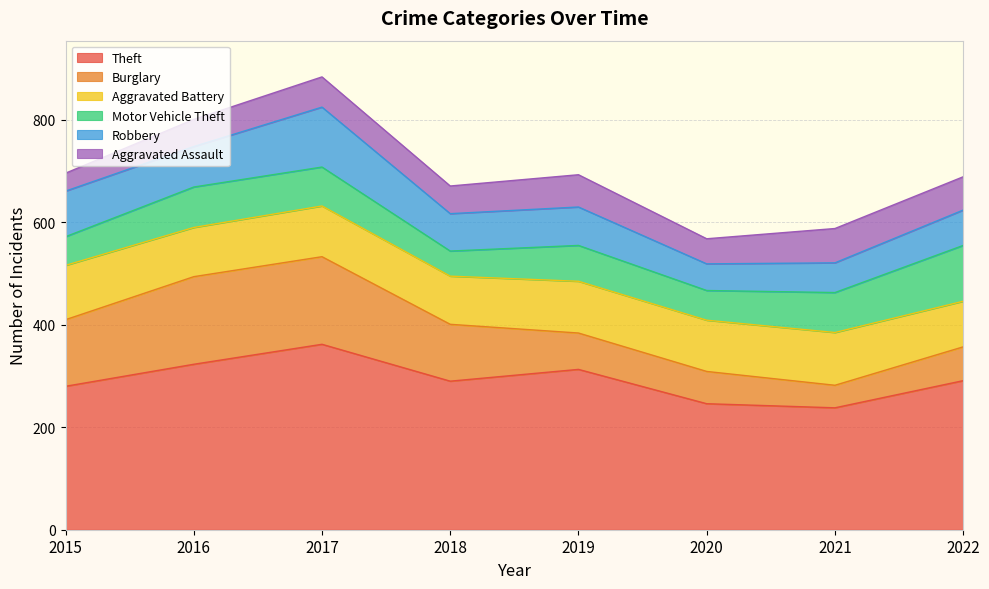

The Motor Vehicle Theft series shows 58 at 2020. True or false?

True